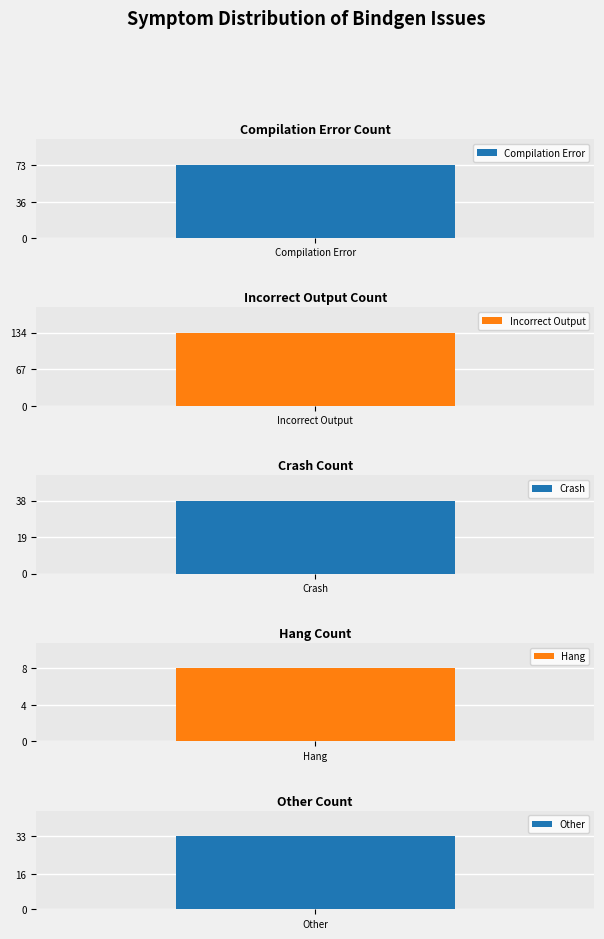

What is the difference between the values at Hang and Incorrect Output?

126